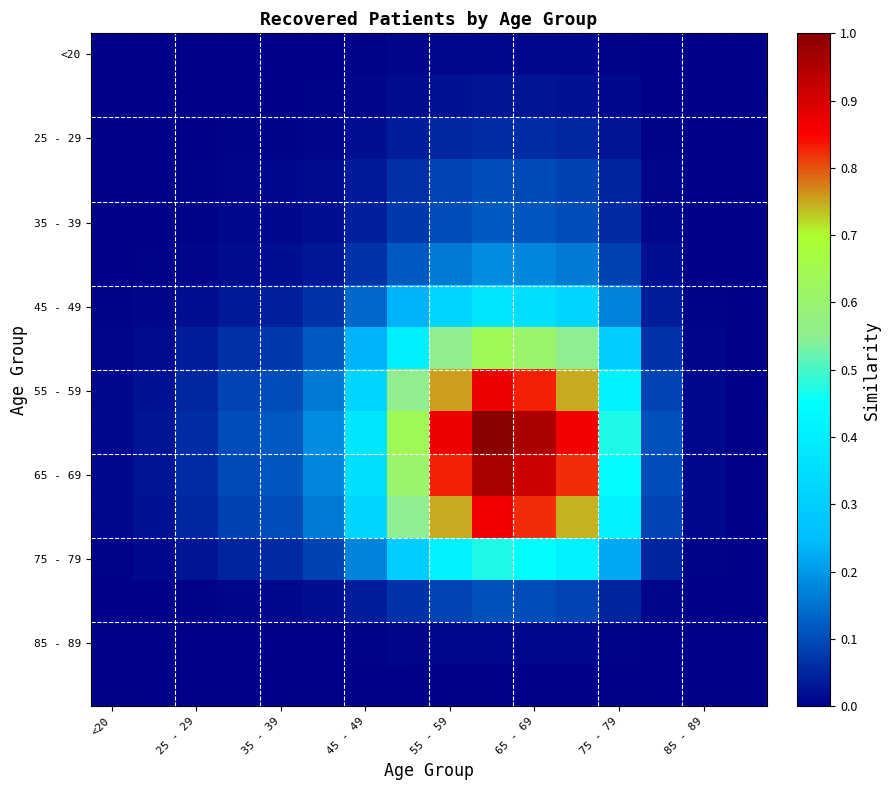

Count the number of data series in this chart.

16